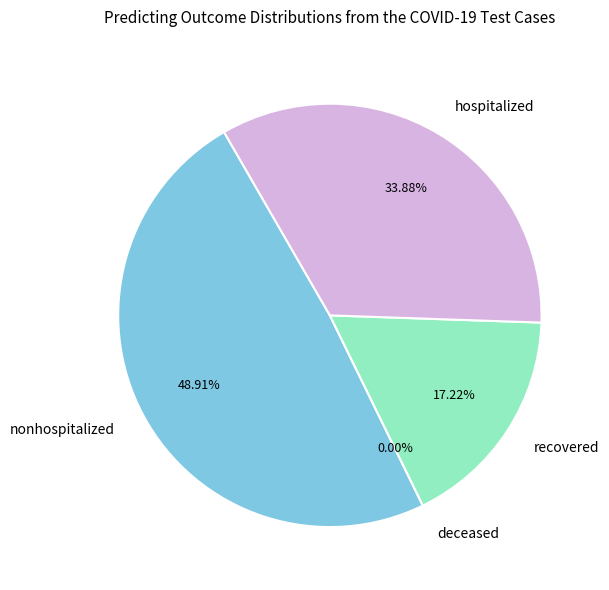

Between 4 and 12, which is larger?

4